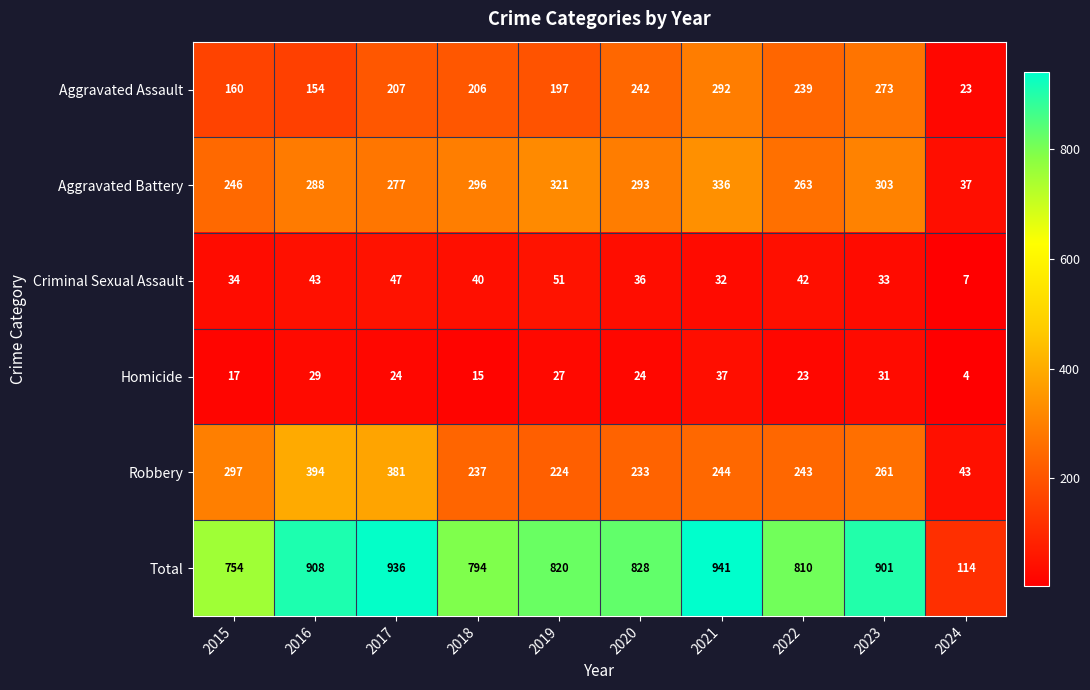

What is the average value of the Total series?

781